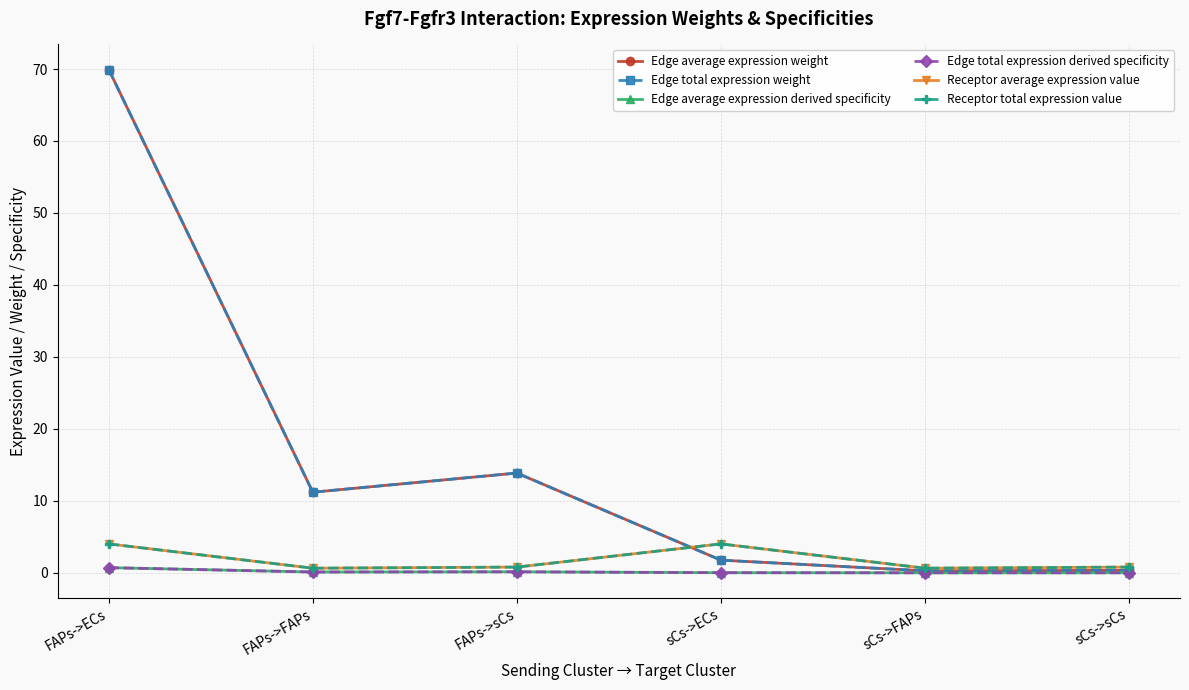

Is this an area chart (filled region under the line)?

No